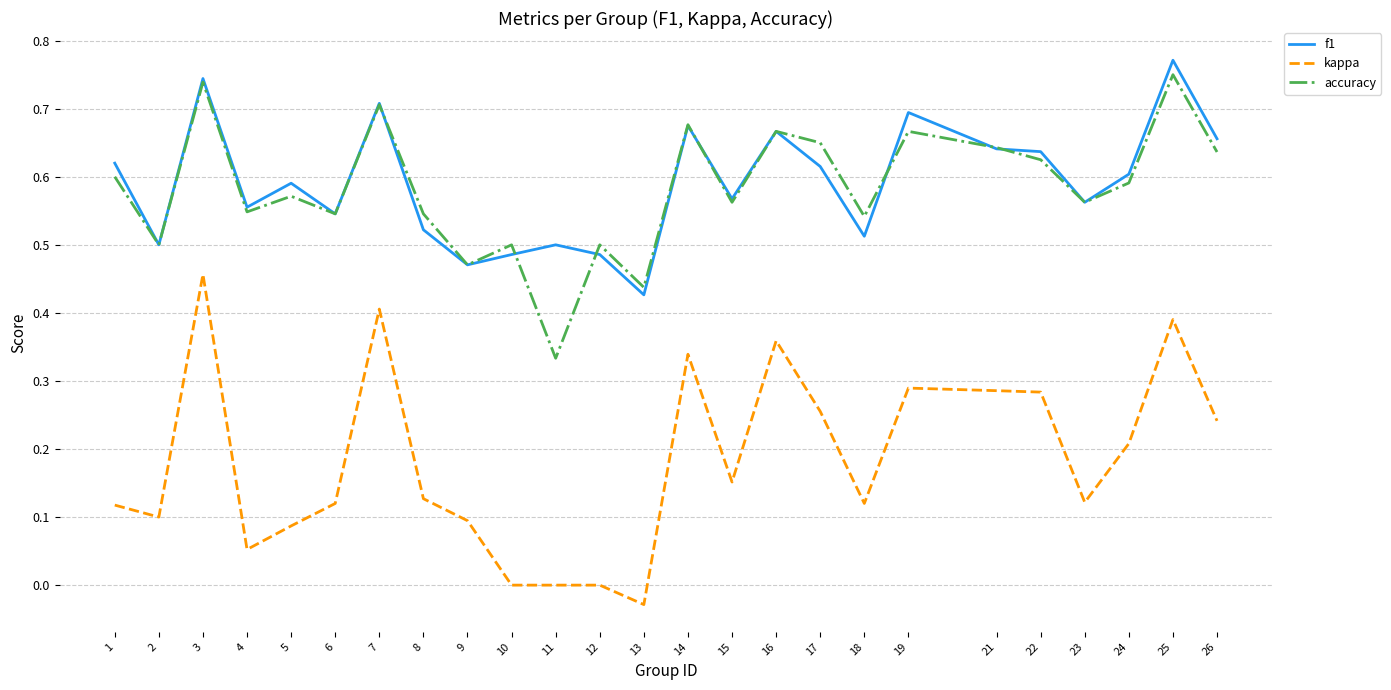

List the series in order of their peak value, highest first.

f1, accuracy, kappa